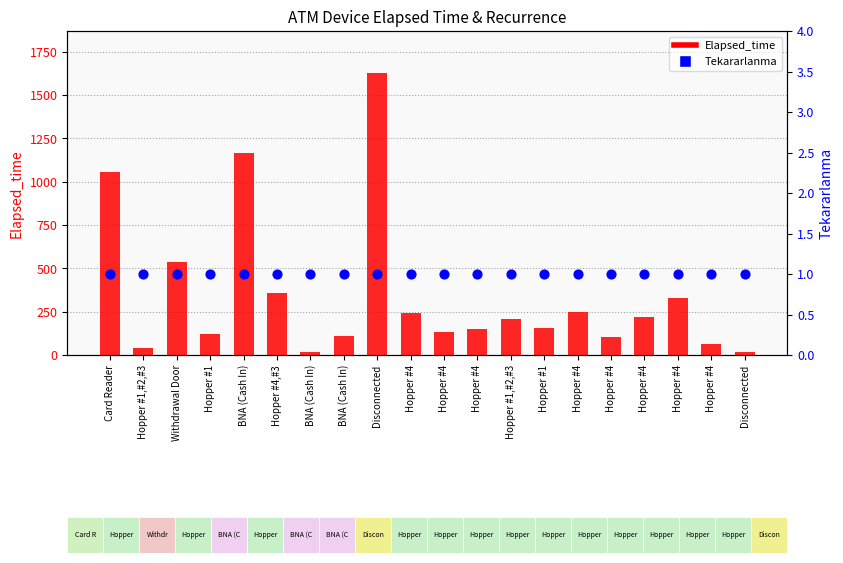

Which series reaches the minimum Y coordinate?

Tekararlanma